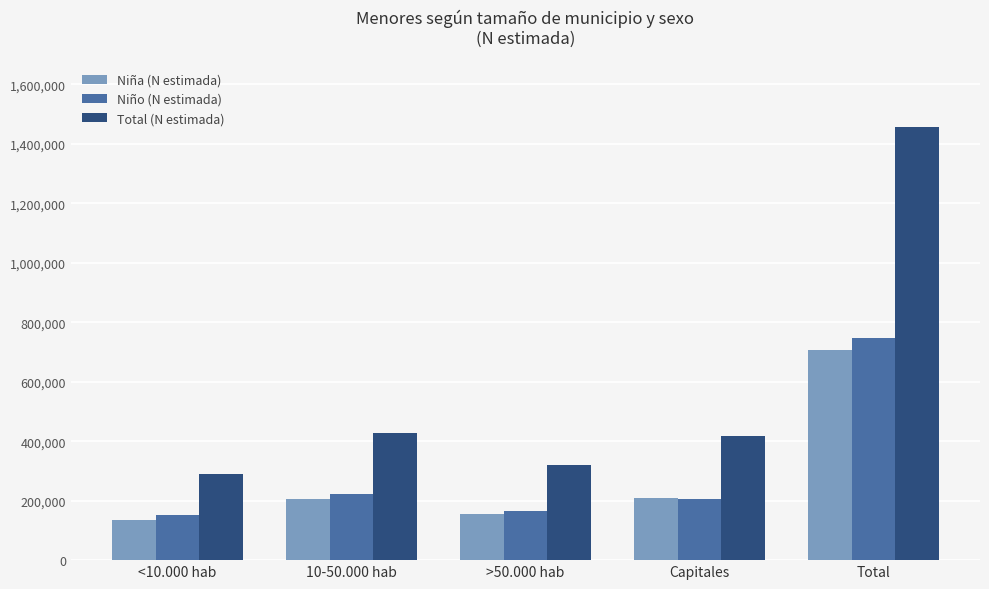

True or false: Niño (N estimada) has a value of 221977 at 10-50.000 hab.

True